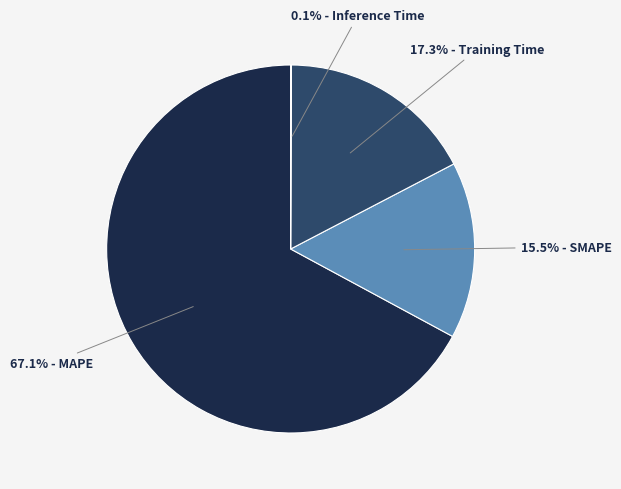

Does any single category account for the majority?

Yes